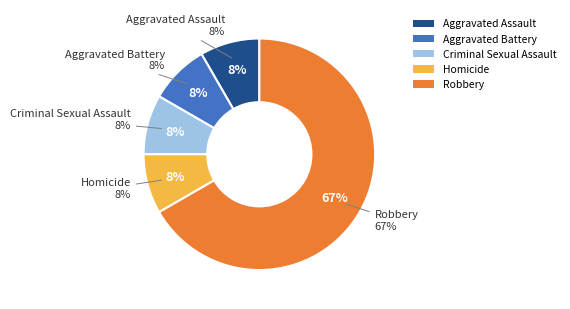

Approximately how many times larger is the value at Robbery compared to Homicide?

8.0